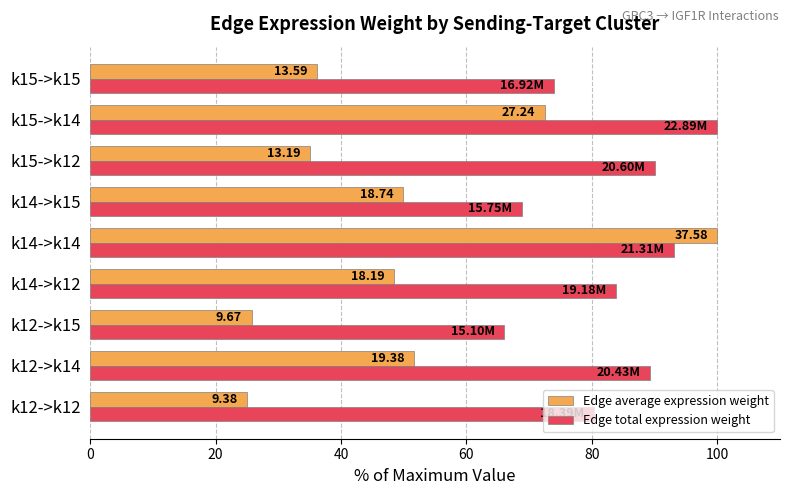

What is the lowest value of the Edge total expression weight series?

66.0